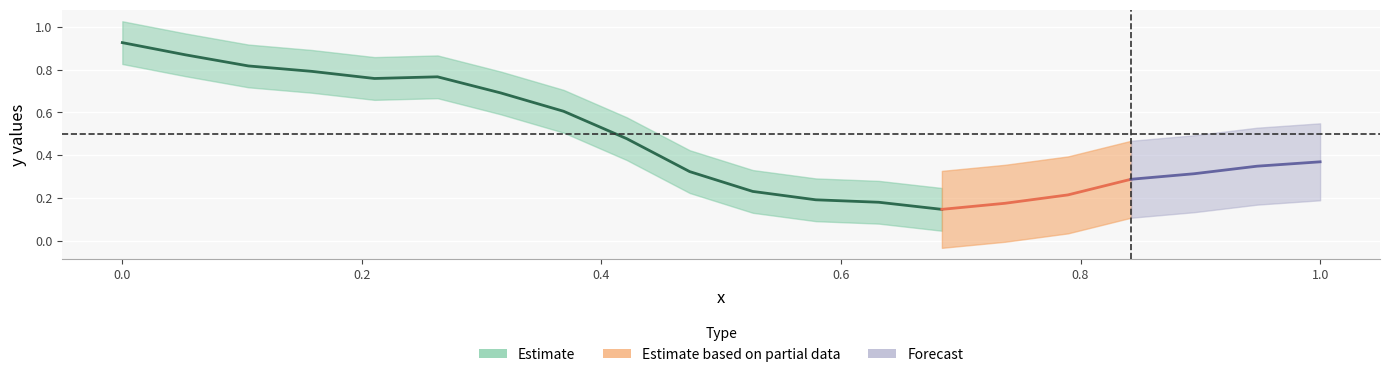

Reading left to right, list all the values displayed in this chart.

0.9	0.9	0.8	0.8	0.8	0.8	0.7	0.6	0.5	0.3	0.2	0.2	0.2	0.1	0.2	0.2	0.3	0.3	0.3	0.4